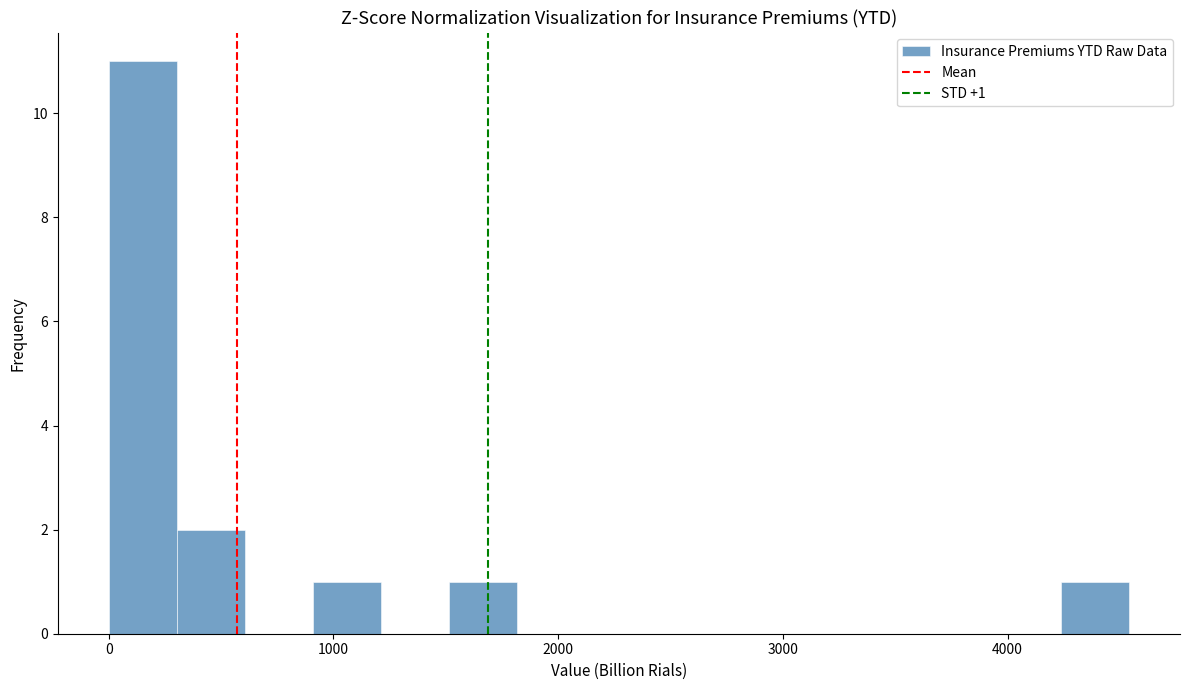

Around what value on the x-axis is the tallest bar? Give the approximate position of its centre, as read against the axis.

200